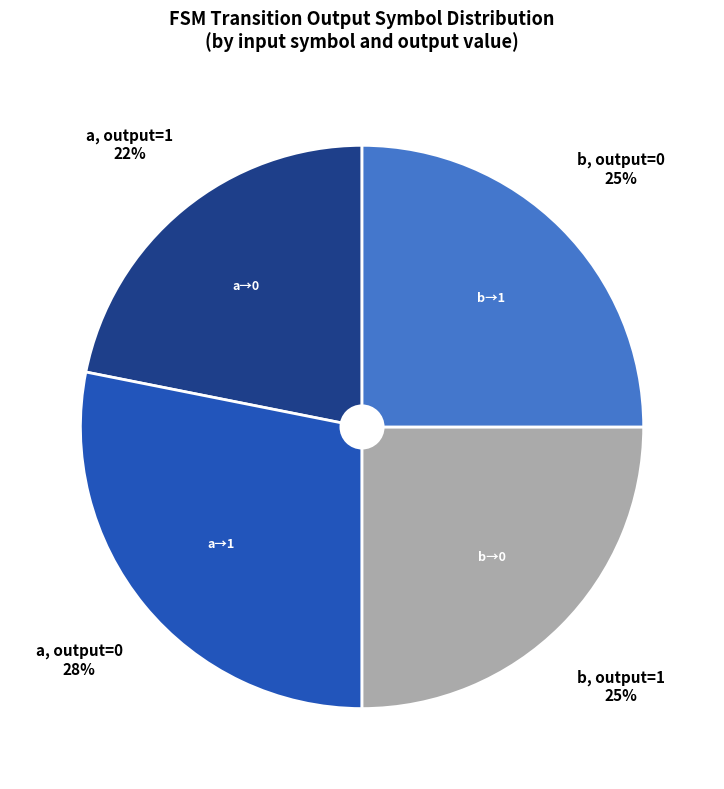

To the nearest percent, what is the average slice percentage?

25%